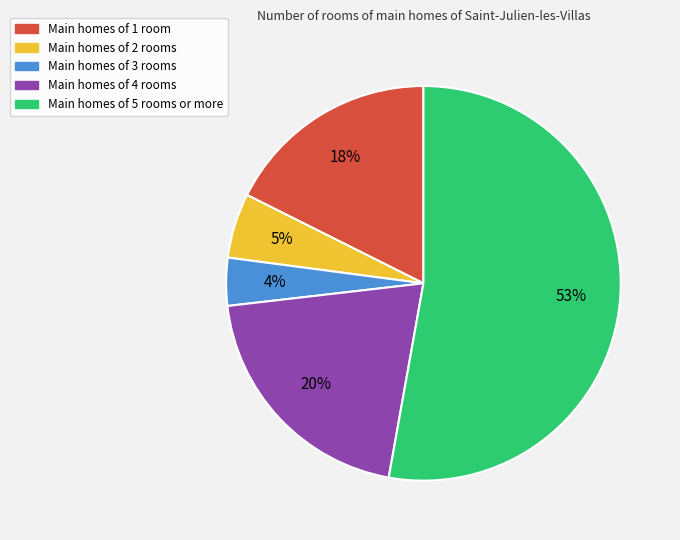

Combined, do Main homes of 3 rooms and Main homes of 5 rooms or more account for over 50%?

Yes